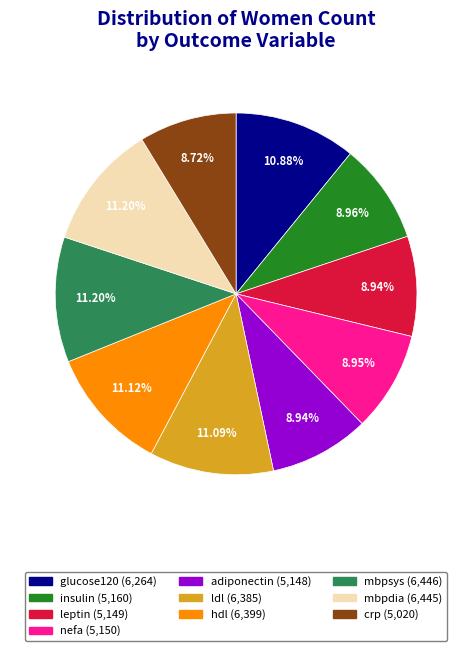

To the nearest percent, what is the average slice percentage?

10%